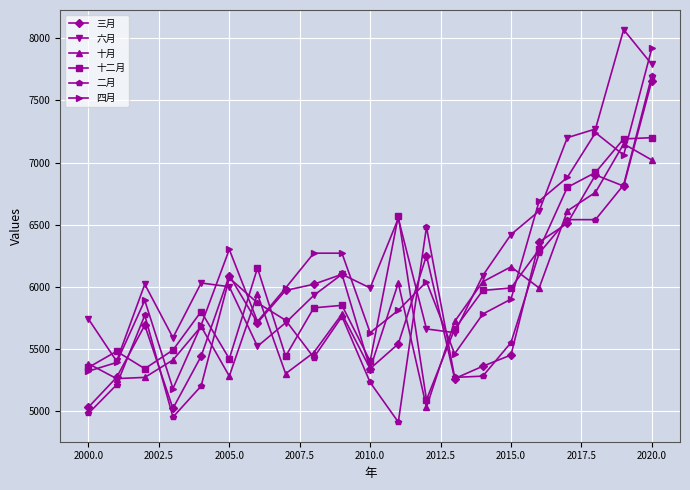

True or false: 十月 has more than 1 interior local peaks.

True